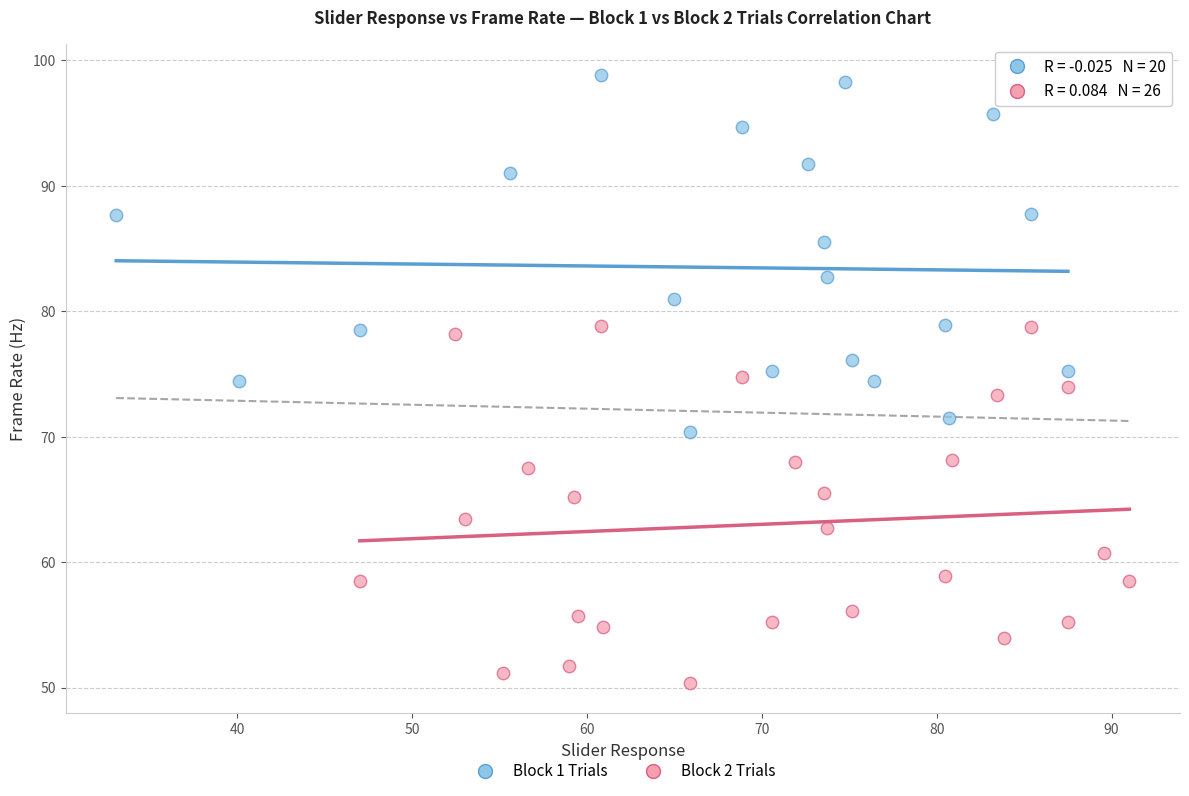

Which series contains the highest Y value?

Block 1 Trials